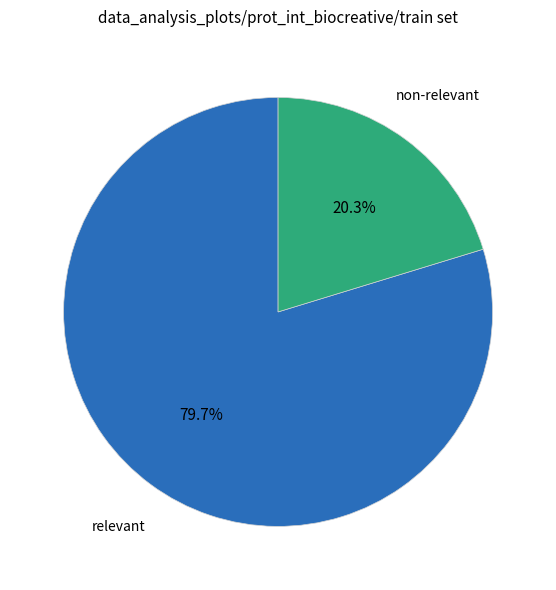

Is there a majority slice in this chart?

Yes